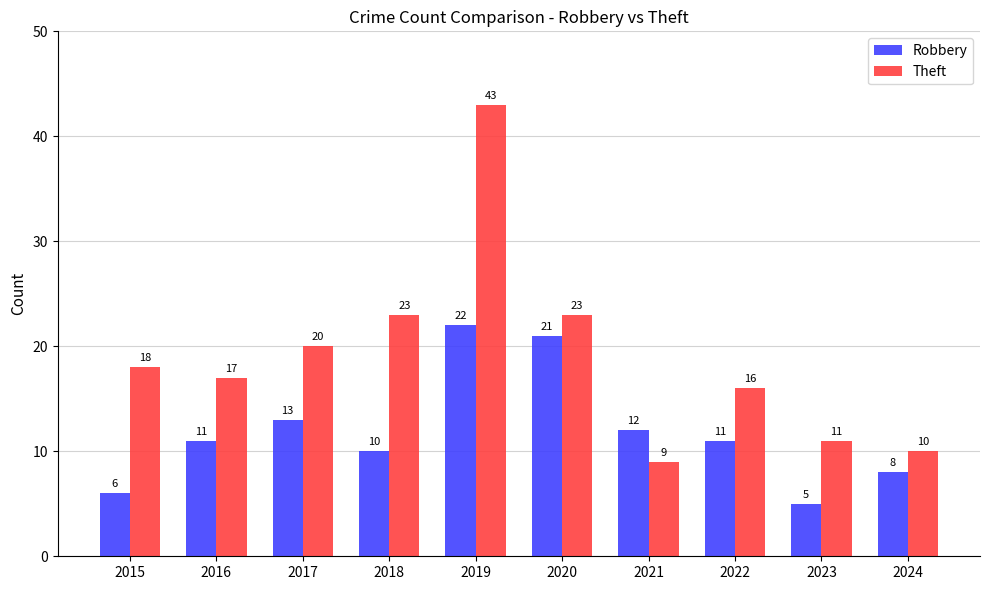

What is the spread (max minus min) of values at 2022?

5